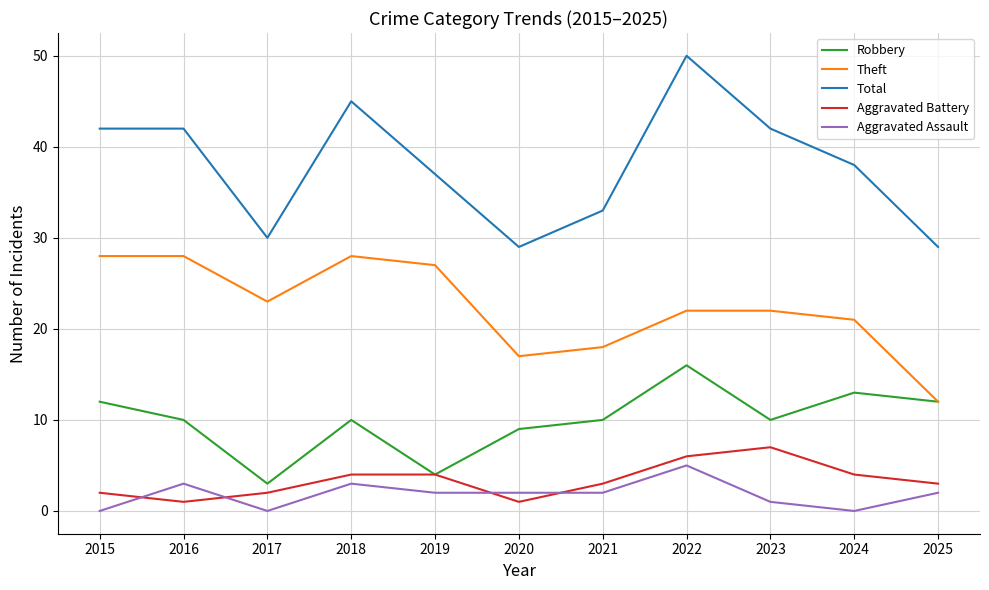

Reading left to right, transcribe all the data shown in this chart.

Robbery: 12	10	3	10	4	9	10	16	10	13	12
Theft: 28	28	23	28	27	17	18	22	22	21	12
Total: 42	42	30	45	37	29	33	50	42	38	29
Aggravated Battery: 2	1	2	4	4	1	3	6	7	4	3
Aggravated Assault: 0	3	0	3	2	2	2	5	1	0	2